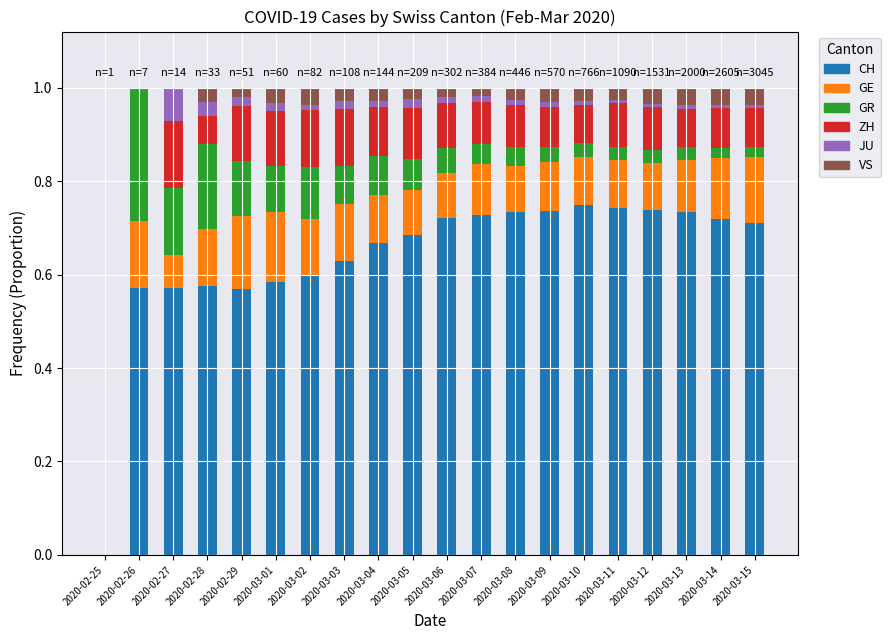

What are all the series names shown in the legend?

CH, GE, GR, ZH, JU, VS